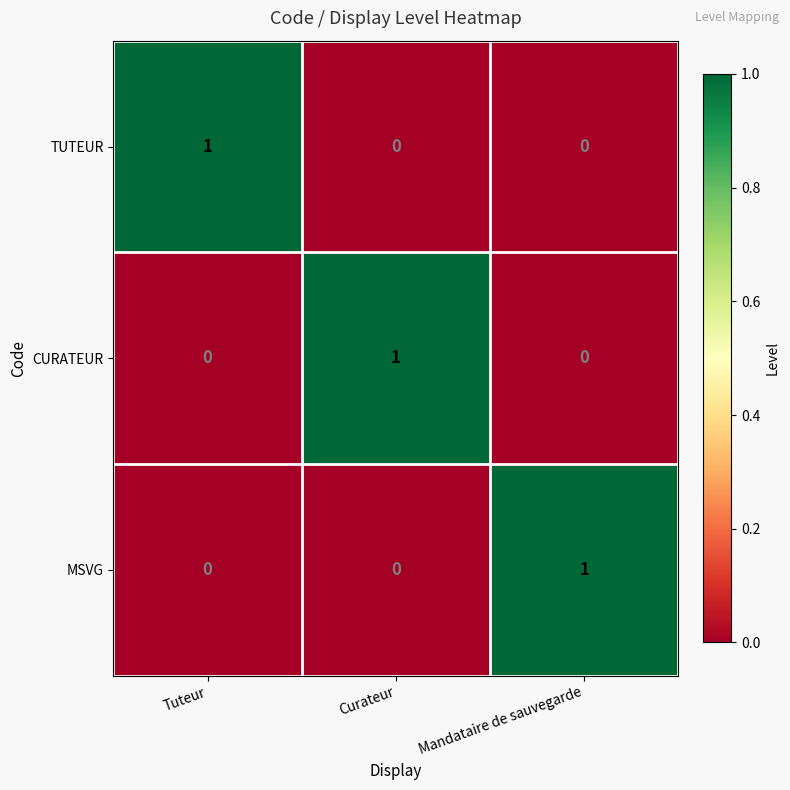

The value of CURATEUR at Curateur is 2. True or false?

False